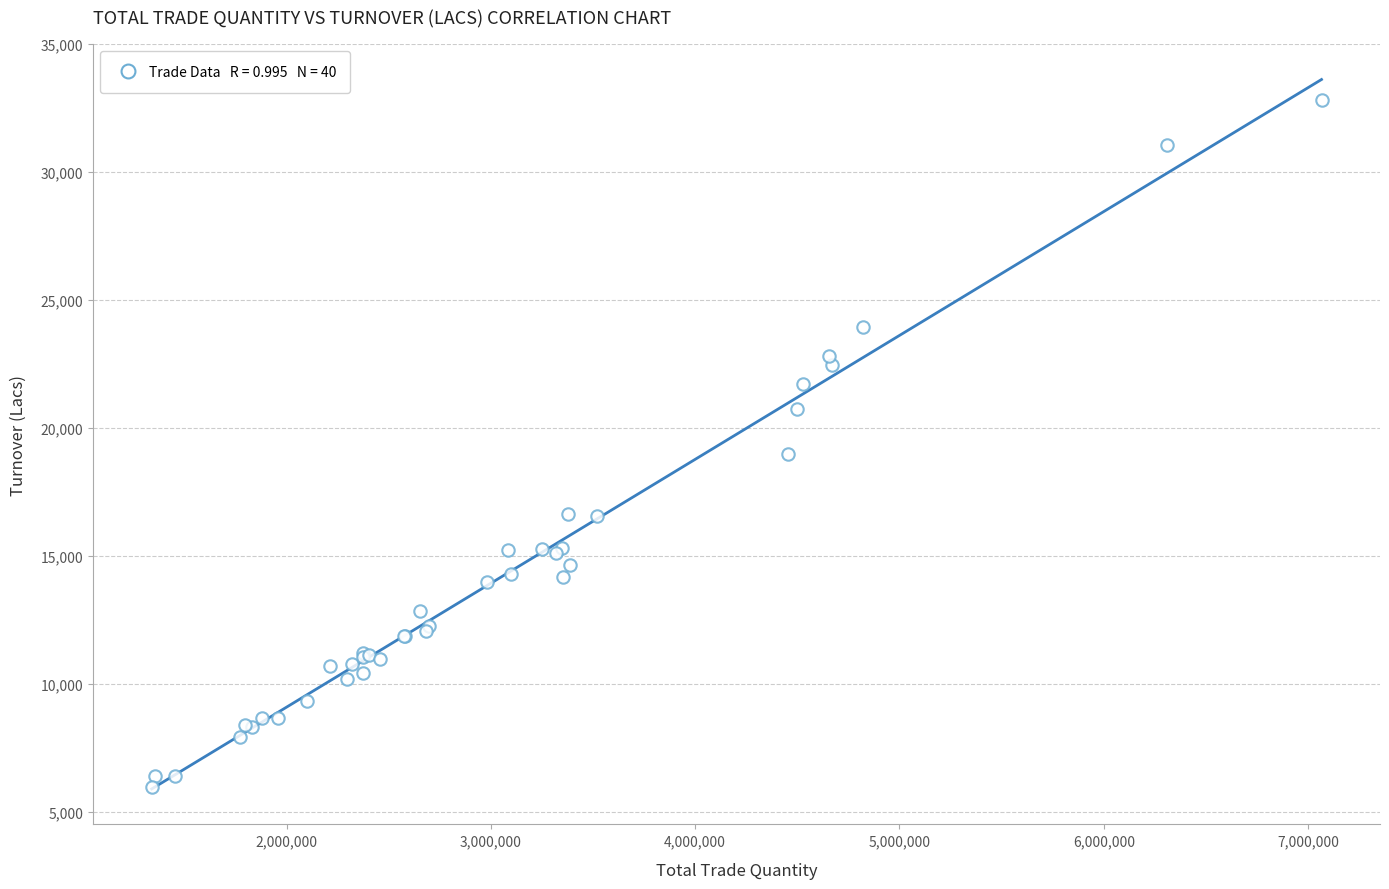

What Y value in the scatter plot is closest to 19408?

18988.1